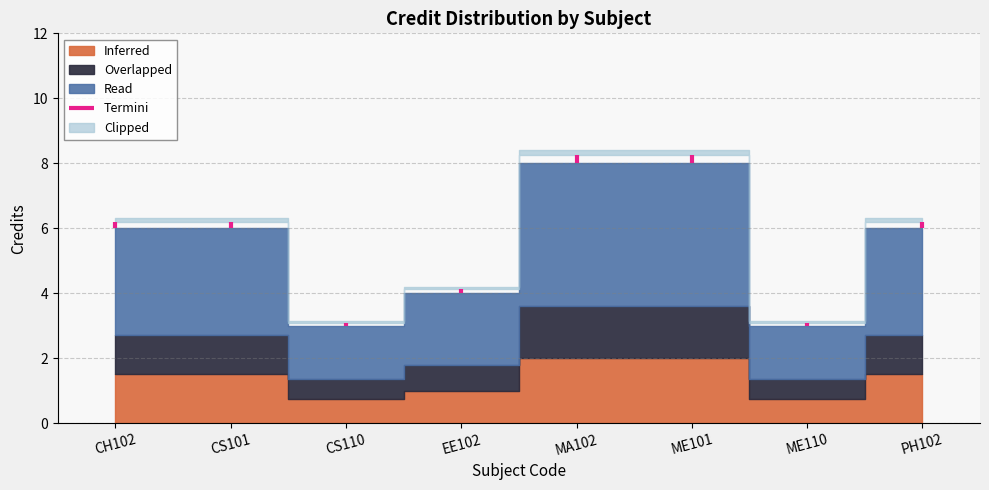

Reading right to left, transcribe all the data shown in this chart.

6	3	8	8	4	3	6	6